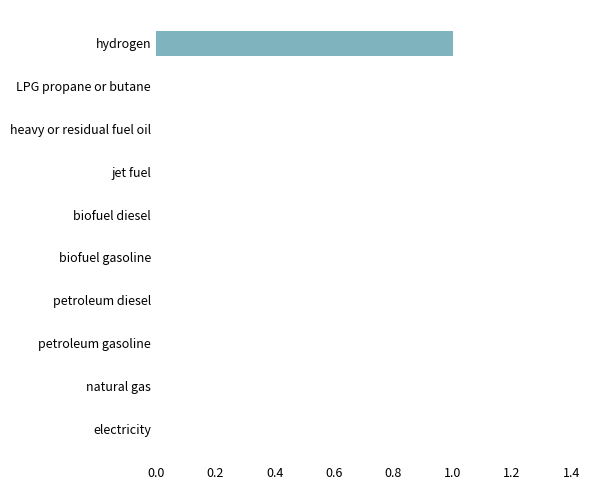

At which category does the chart reach its peak across all series?

hydrogen